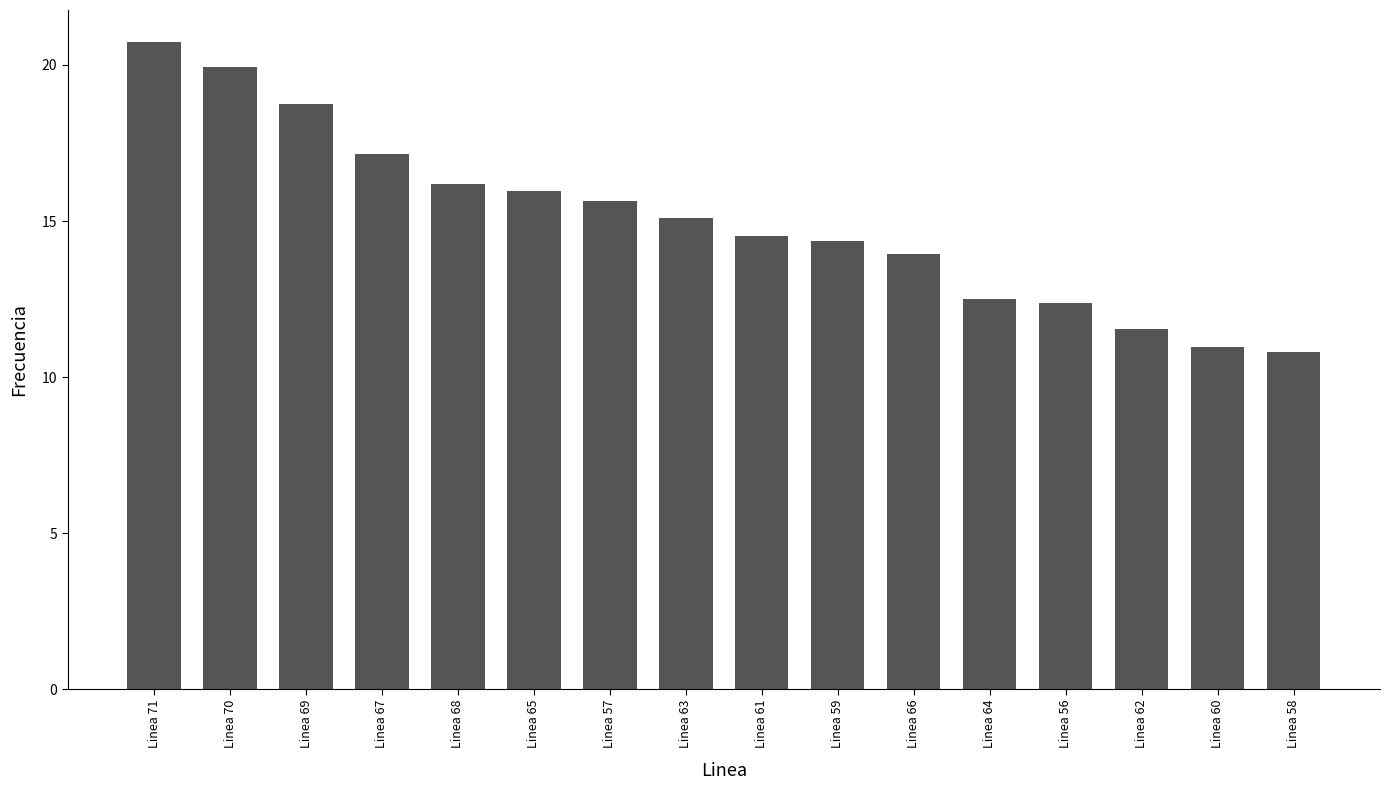

What is the change in value from Linea 68 to Linea 66?

-2.2